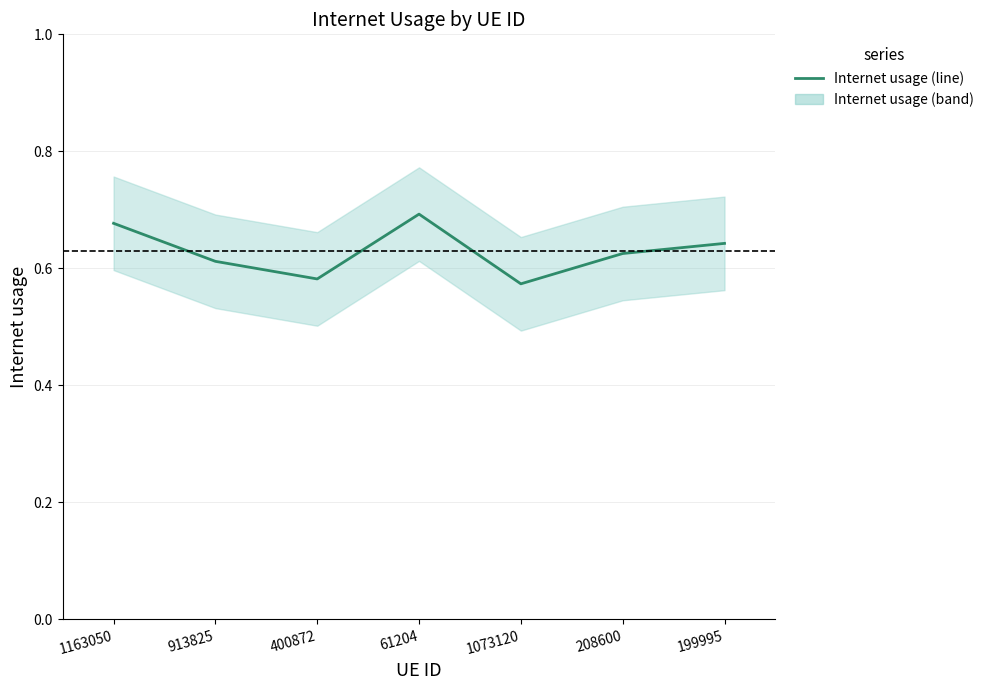

What is the maximum value shown in the chart?

0.7